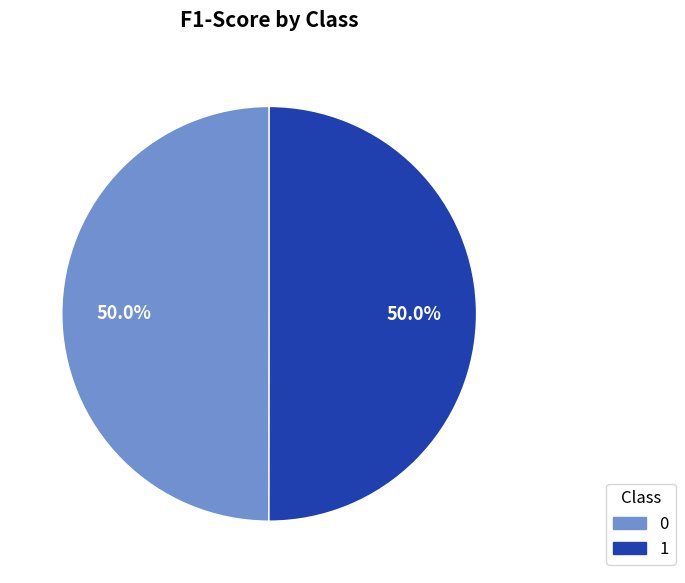

What percentage do 1 and 0 together represent?

100.0%